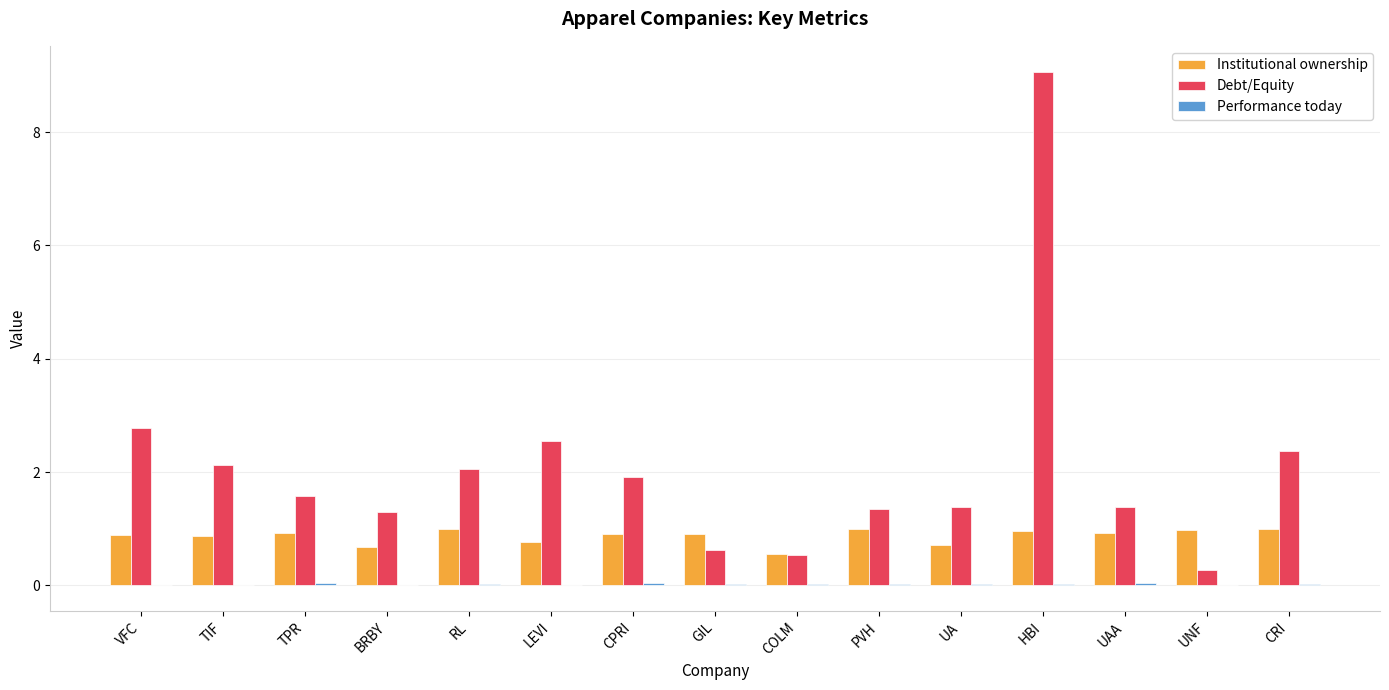

True or false: Debt/Equity has a value of 1.8 at UAA.

False